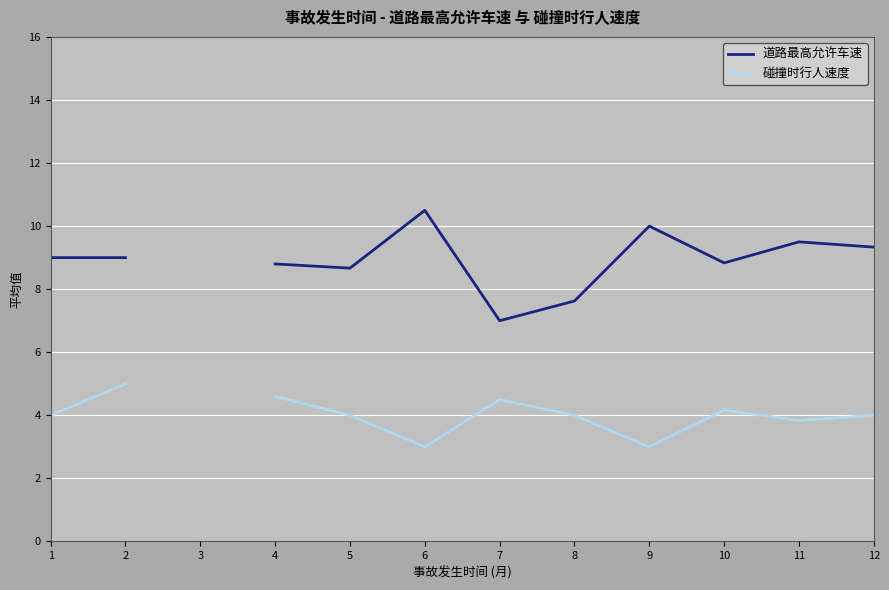

How many values in the 道路最高允许车速 series are below 8?

2